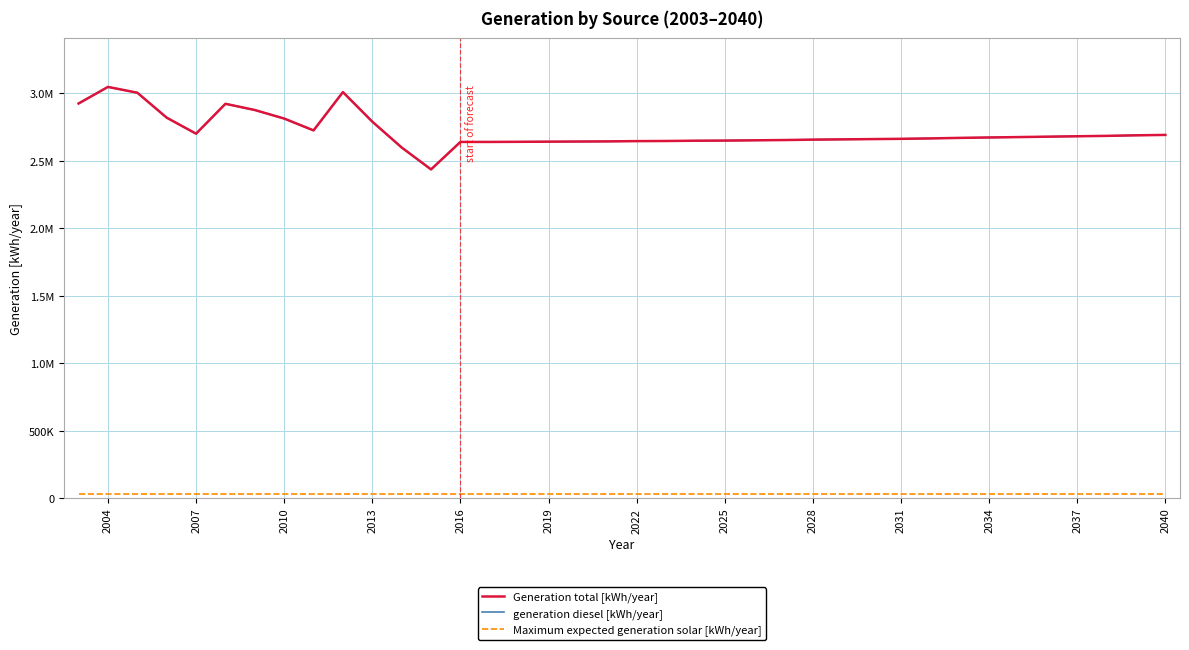

What is the maximum value for Maximum expected generation solar [kWh/year]?

31657.4